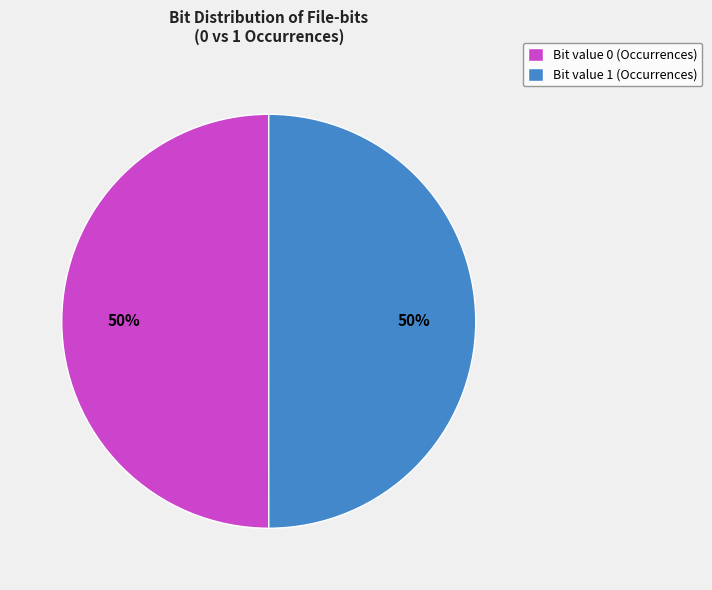

To the nearest percent, what percentage of the pie is Bit value 0 (Occurrences)?

50%